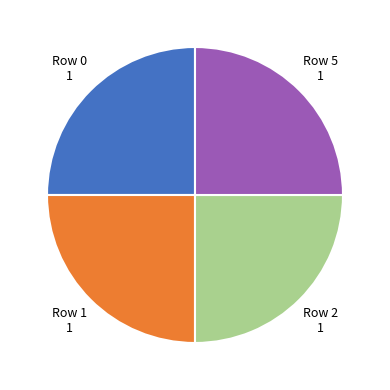

How many slices are in this pie chart?

4